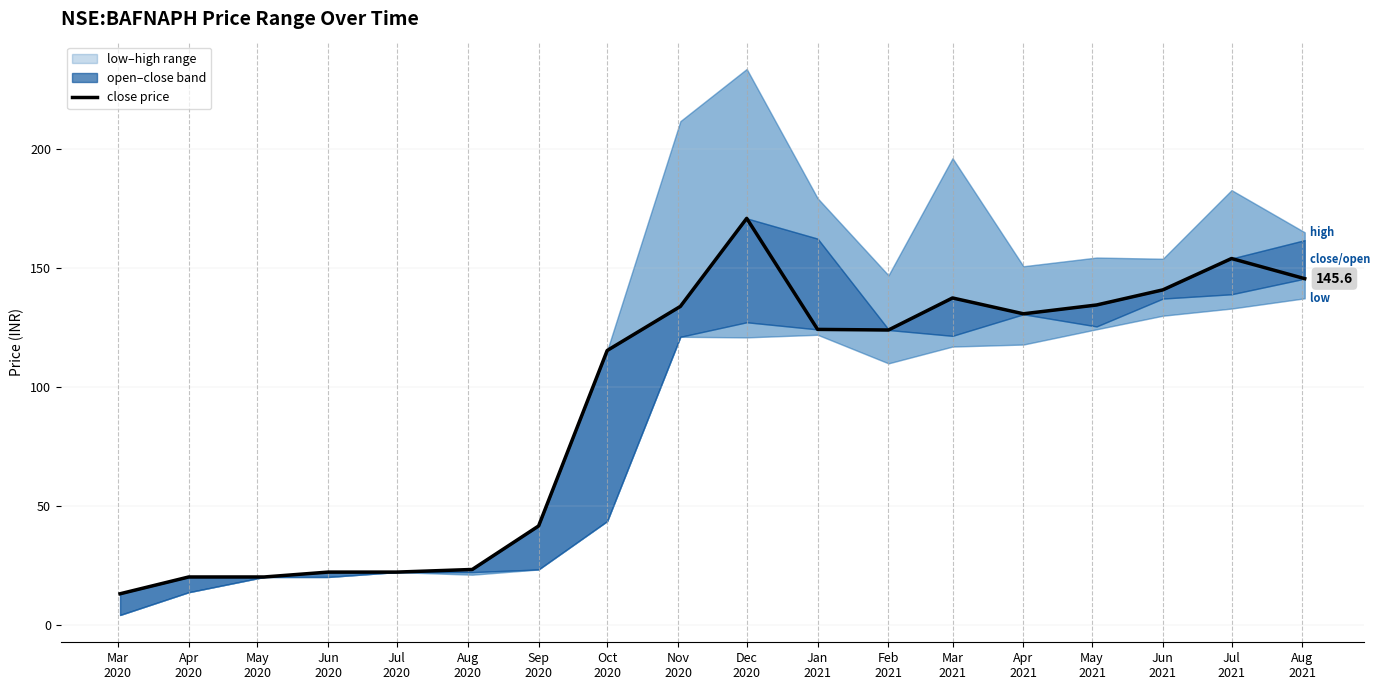

The chart shows a value of 14.4 at Jul
2020. True or false?

False